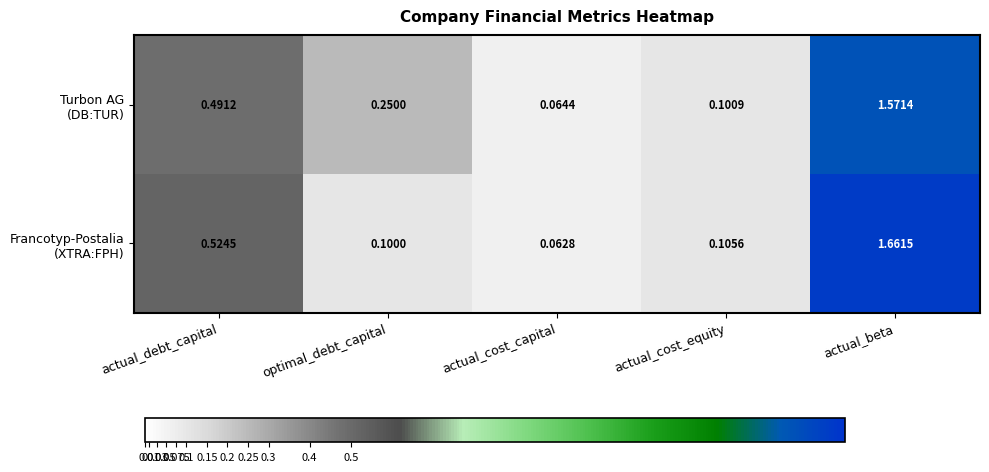

Which category has the highest value across all series?

actual_beta